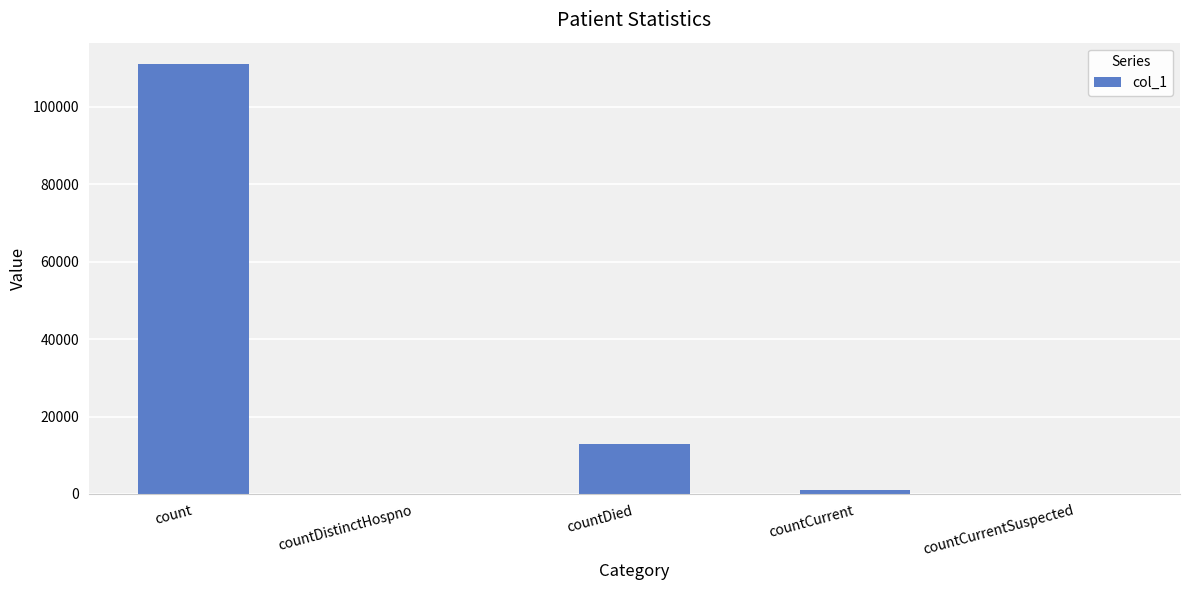

What is the greatest value displayed?

111005